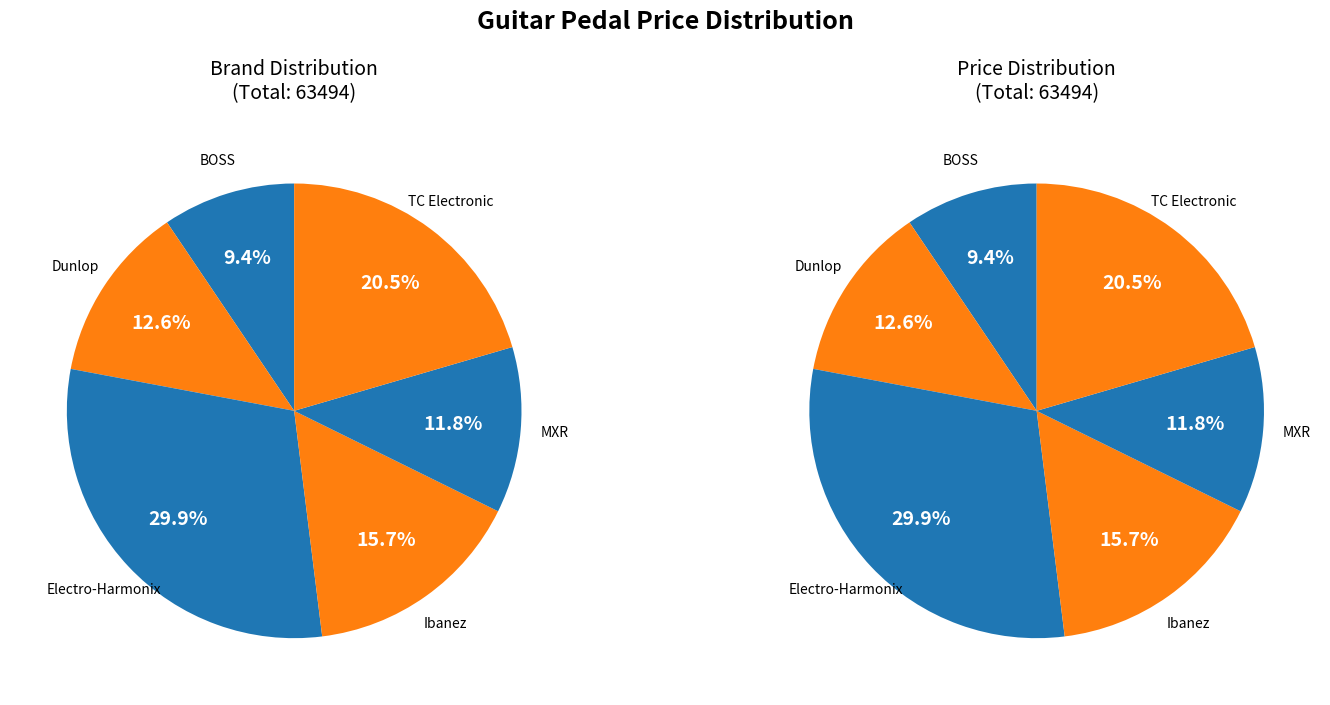

To the nearest percent, what is the combined percentage of Ibanez and TC Electronic?

36%